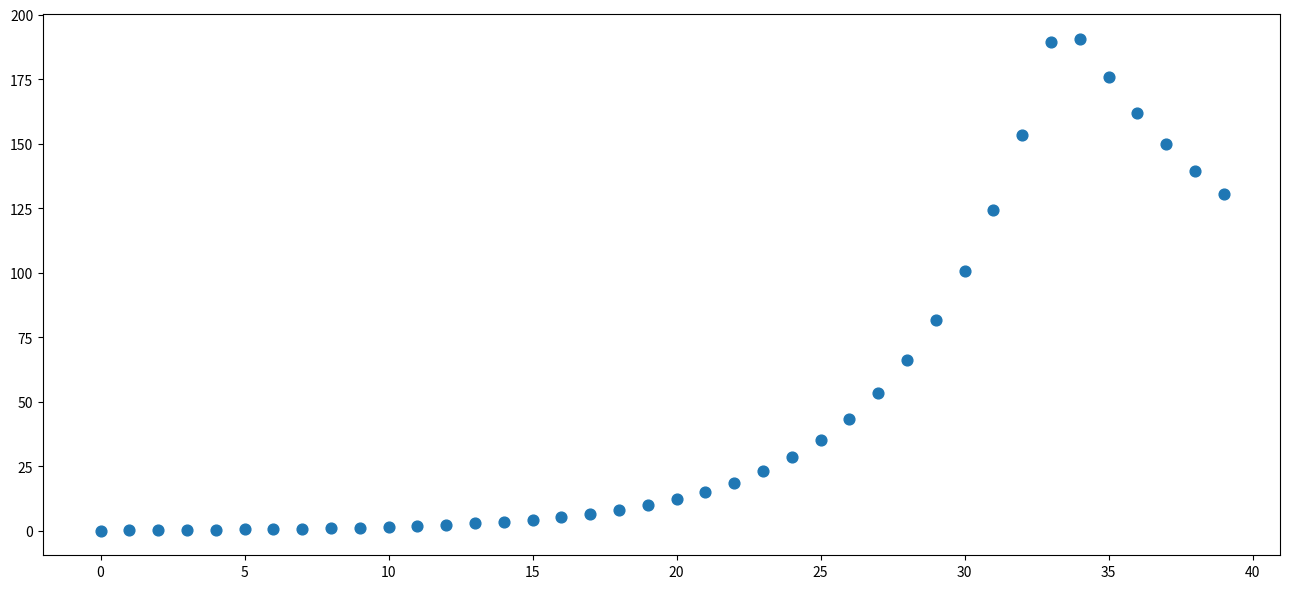

What Y value in the scatter plot is closest to 95?

100.6